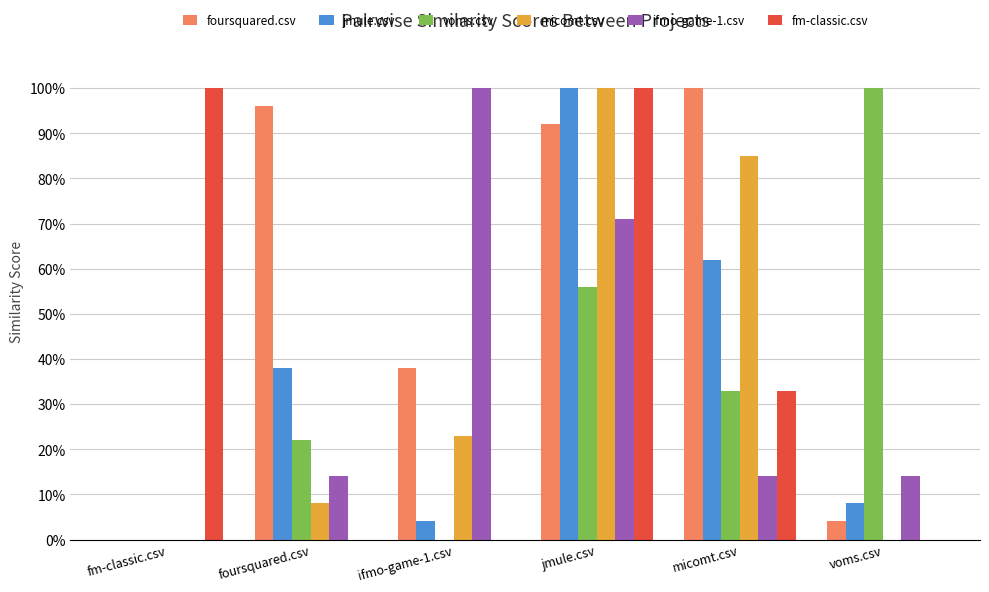

What are all the series names shown in the legend?

foursquared.csv, jmule.csv, voms.csv, micomt.csv, ifmo-game-1.csv, fm-classic.csv